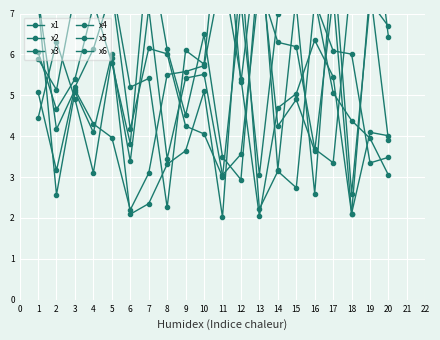

Where is the first local maximum for x3?

3